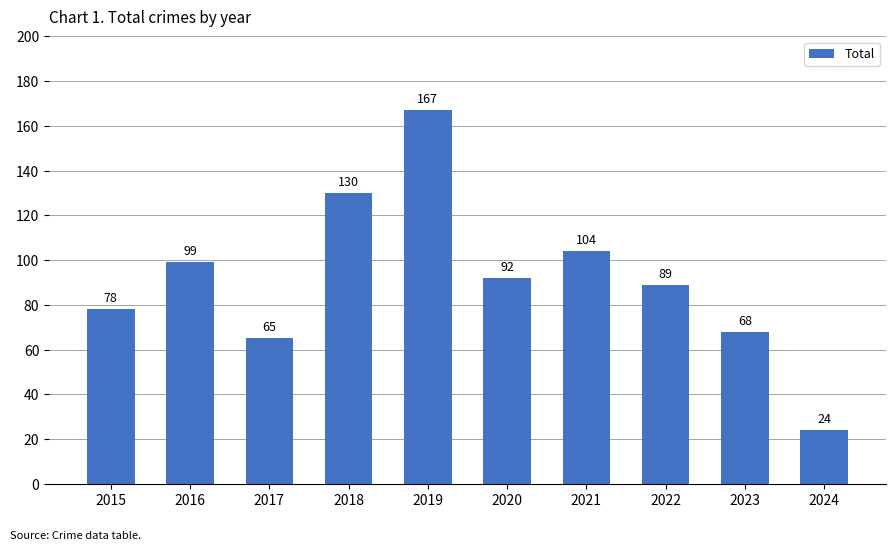

What is the change in value from 2015 to 2018?

+52